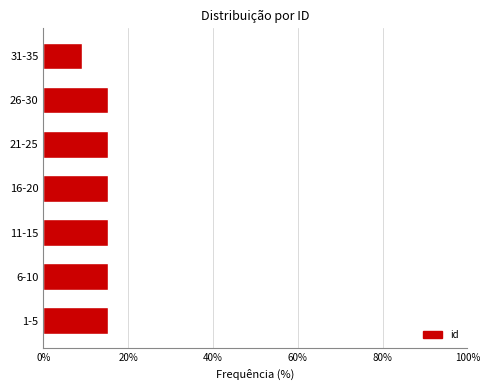

Reading bottom to top, what are all the values shown in this chart?

1-5=15.2	6-10=15.2	11-15=15.2	16-20=15.2	21-25=15.2	26-30=15.2	31-35=9.1